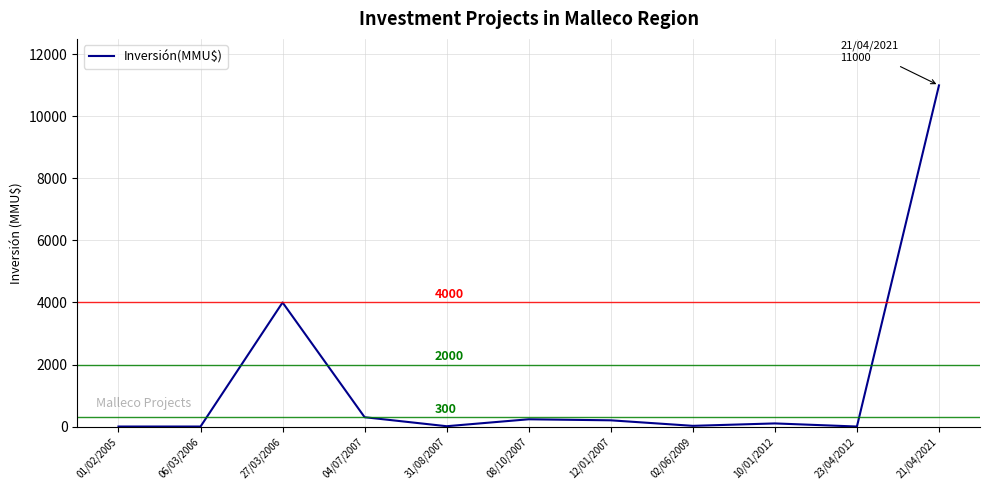

Is it true that the value at 21/04/2021 is 11000?

True